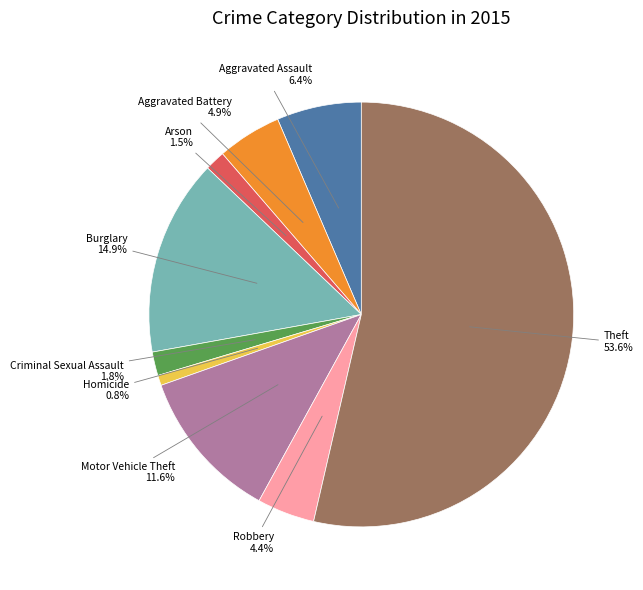

To the nearest percent, what is the combined percentage of Robbery and Aggravated Battery?

9%